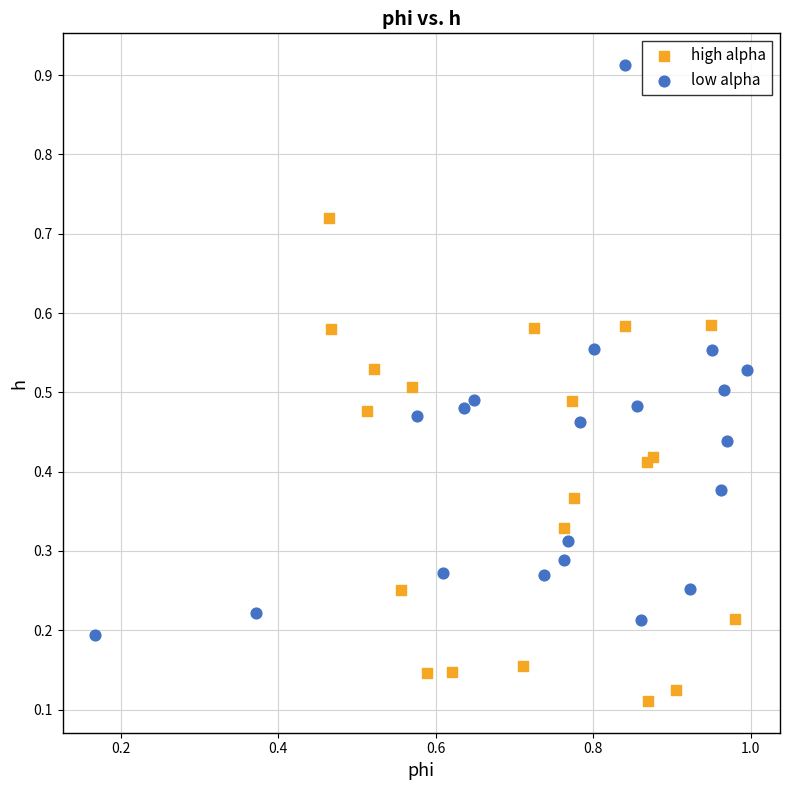

Which series contains the lowest Y value?

high alpha